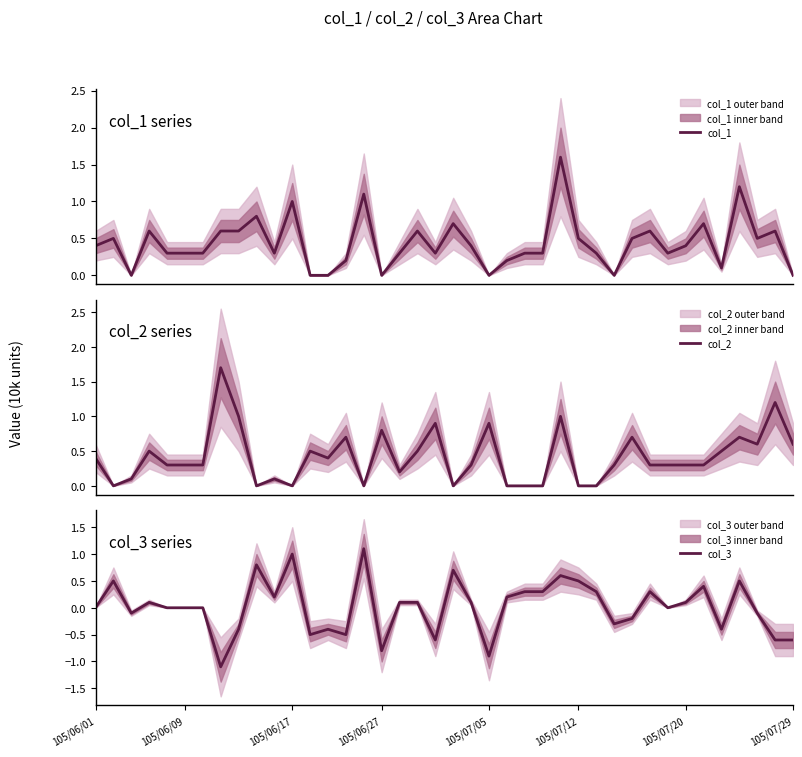

True or false: col_1 and col_3 cross at least once.

False